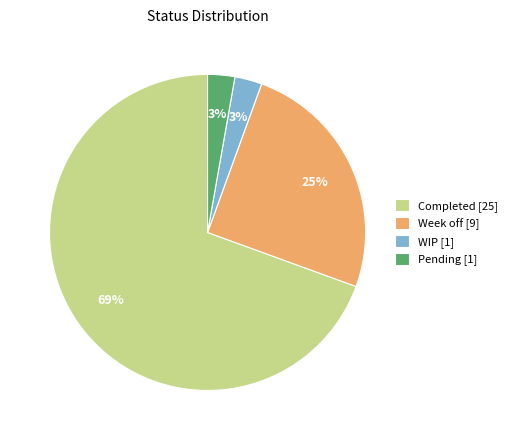

Do Week off [9] and Completed [25] together represent more than half of the pie?

Yes